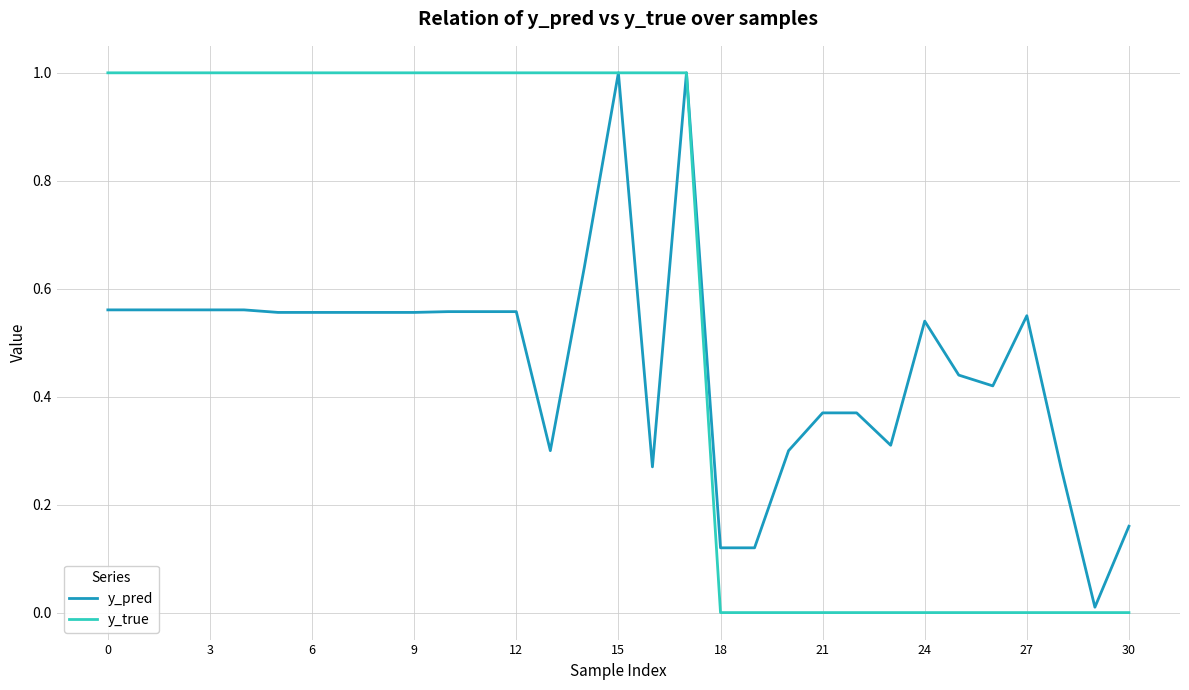

Count the y_true values in the range 0 to 1.

31